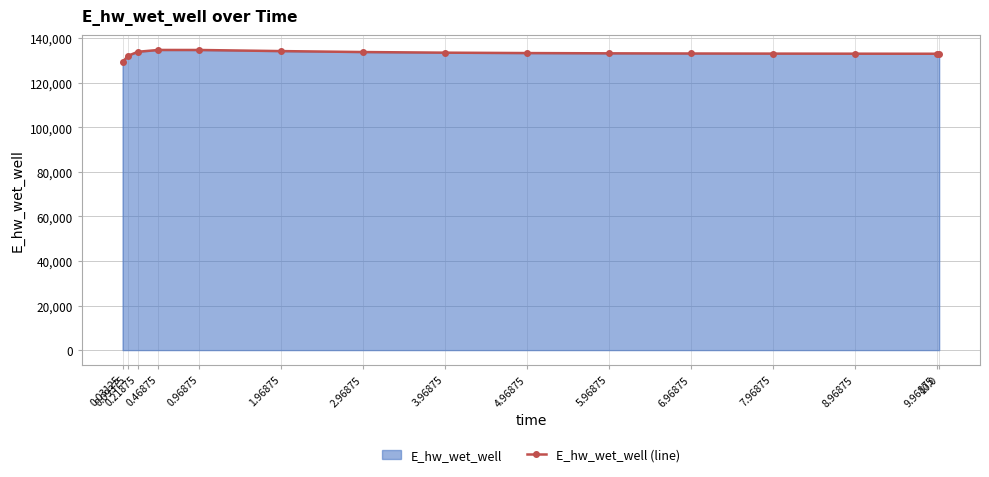

Which has a higher value, 0.09375 or 7.96875?

7.96875